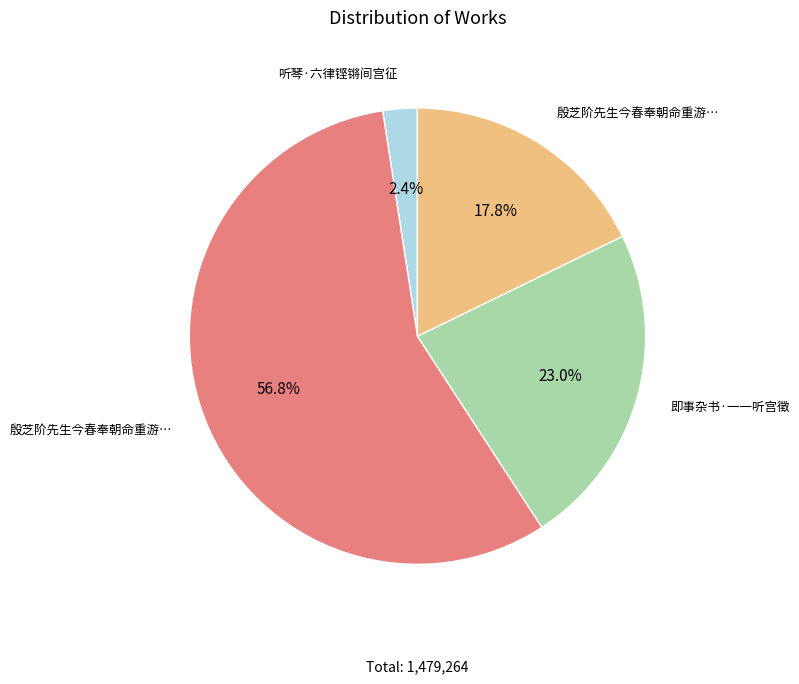

Does any single category account for the majority?

Yes